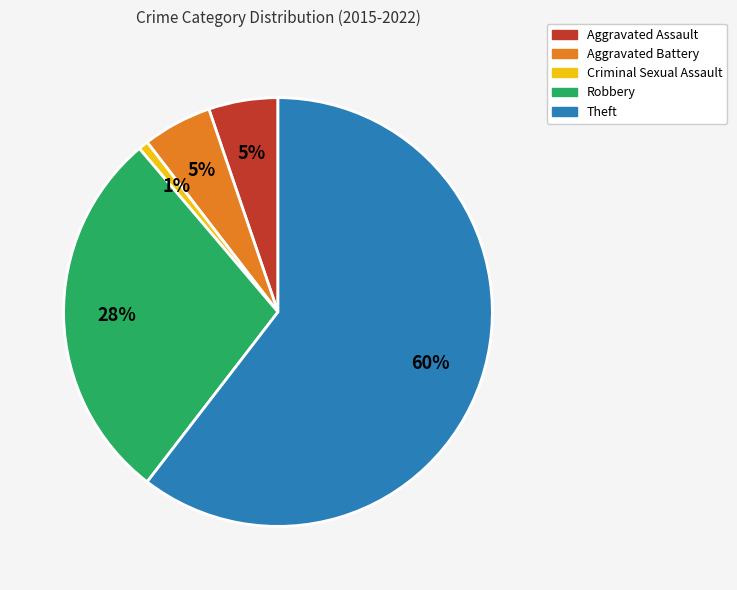

Count the number of slices in the pie.

5